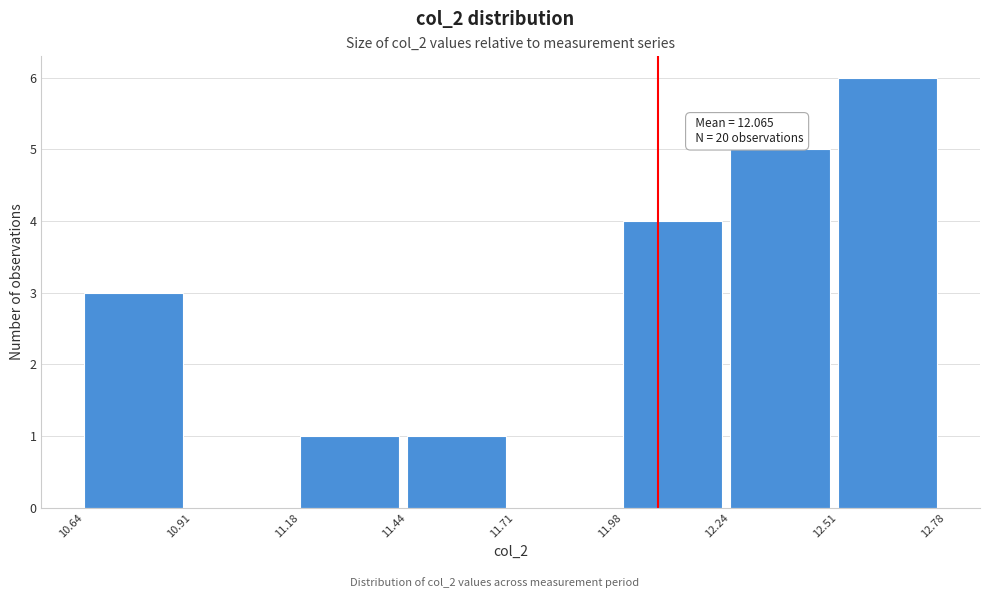

Which range on the x-axis has the tallest bar?

12.51 to 12.78